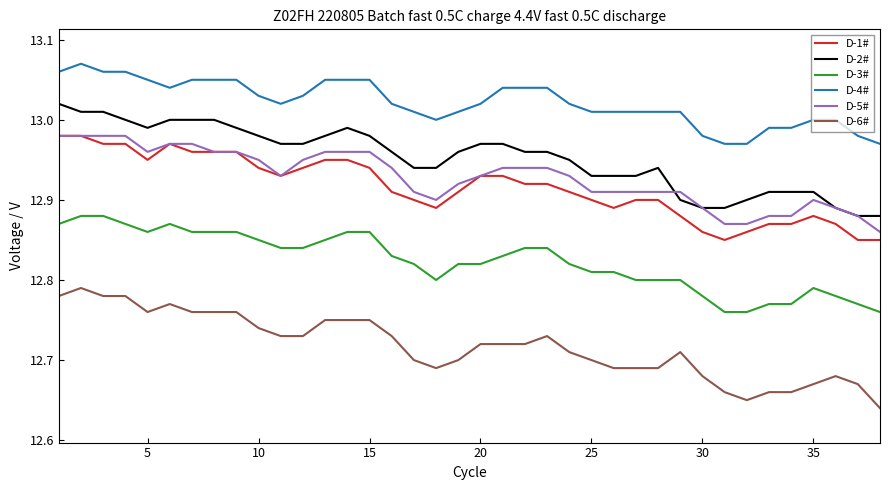

True or false: D-4# and D-3# cross at least once.

False